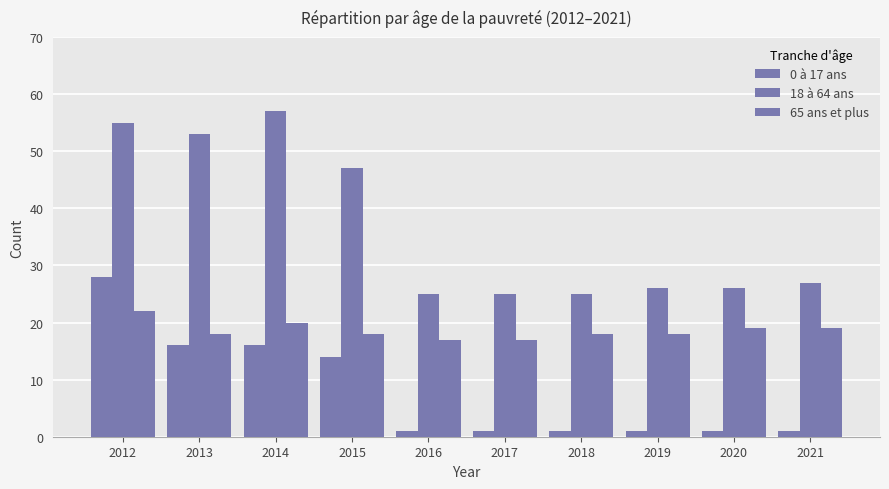

The 0 à 17 ans series shows 11 at 2013. True or false?

False